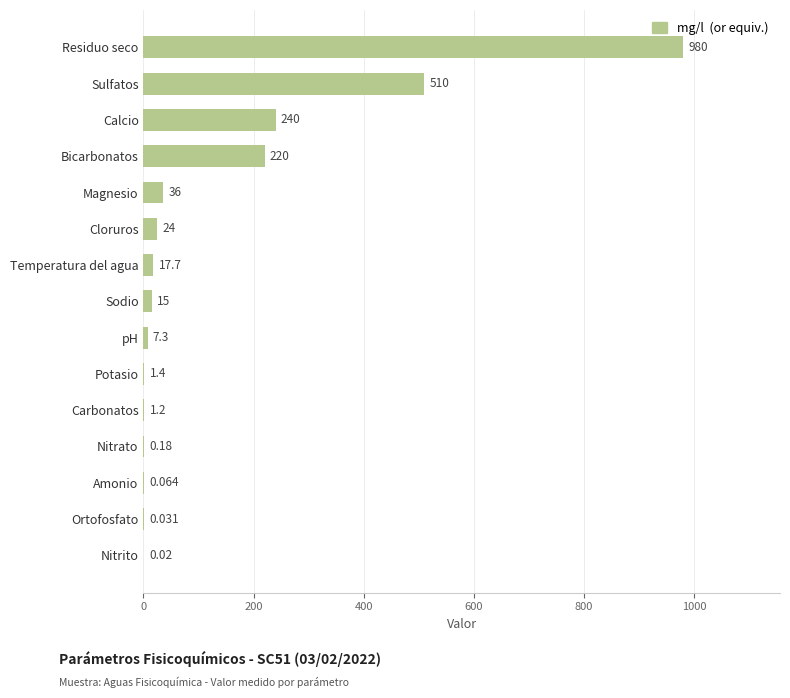

Which has a higher value, Sodio or pH?

Sodio